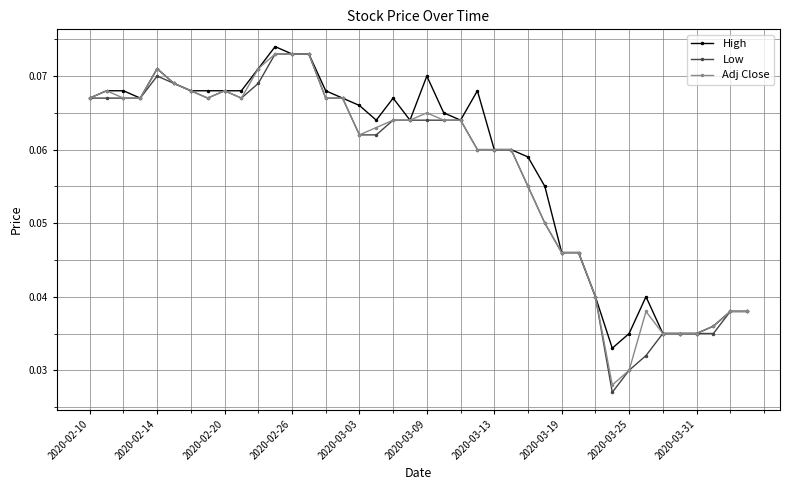

True or false: Adj Close has more than 1 interior local peaks.

True